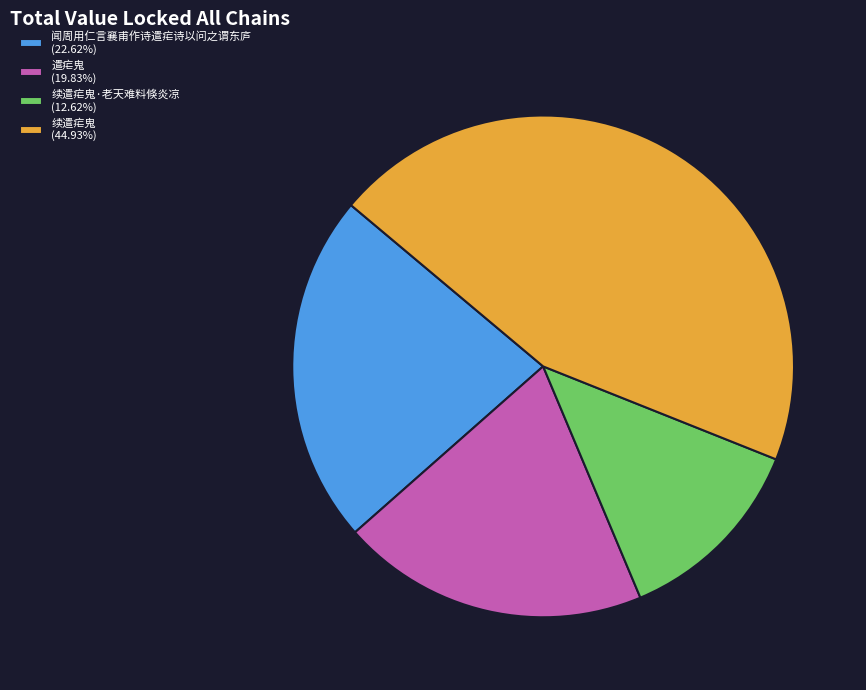

Do 遣疟鬼 (19.83%) and 续遣疟鬼·老天难料倏炎凉 (12.62%) together represent more than half of the pie?

No